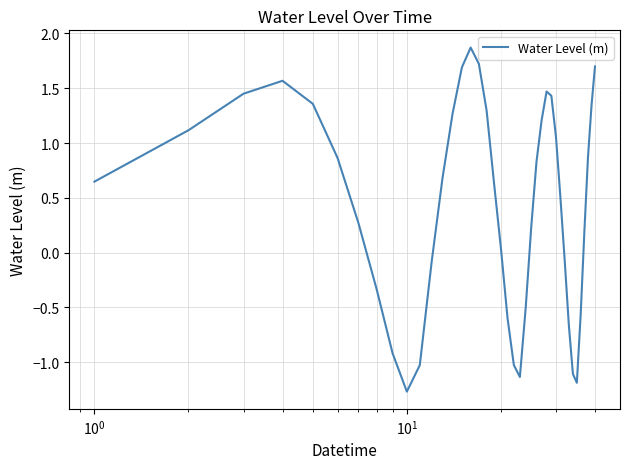

What is the maximum value shown in the chart?

1.9